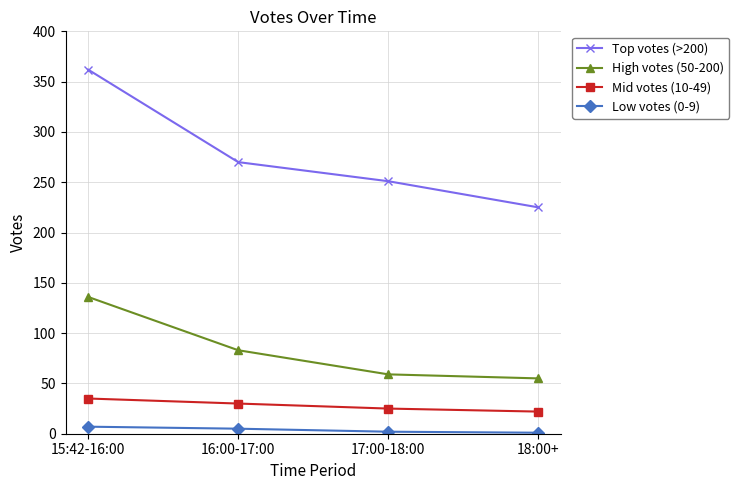

What is the spread (max minus min) of values at 18:00+?

224